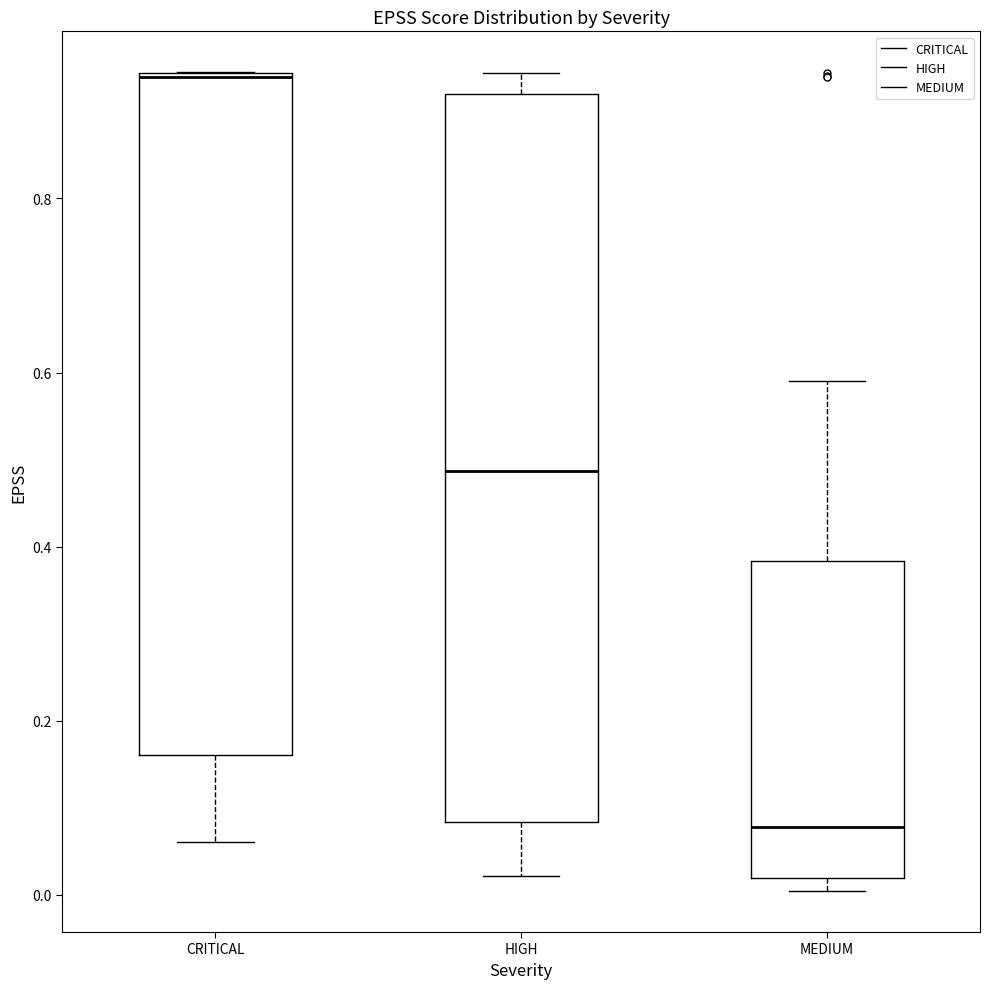

Where is the lower edge of the box for HIGH on the y-axis? The values are not printed on the chart, so give them approximately, as read against the axis.

0.08